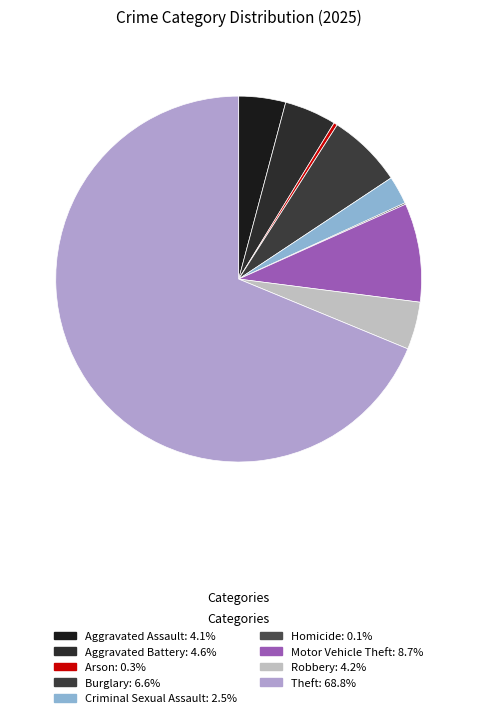

What is the largest slice in the pie chart?

Theft